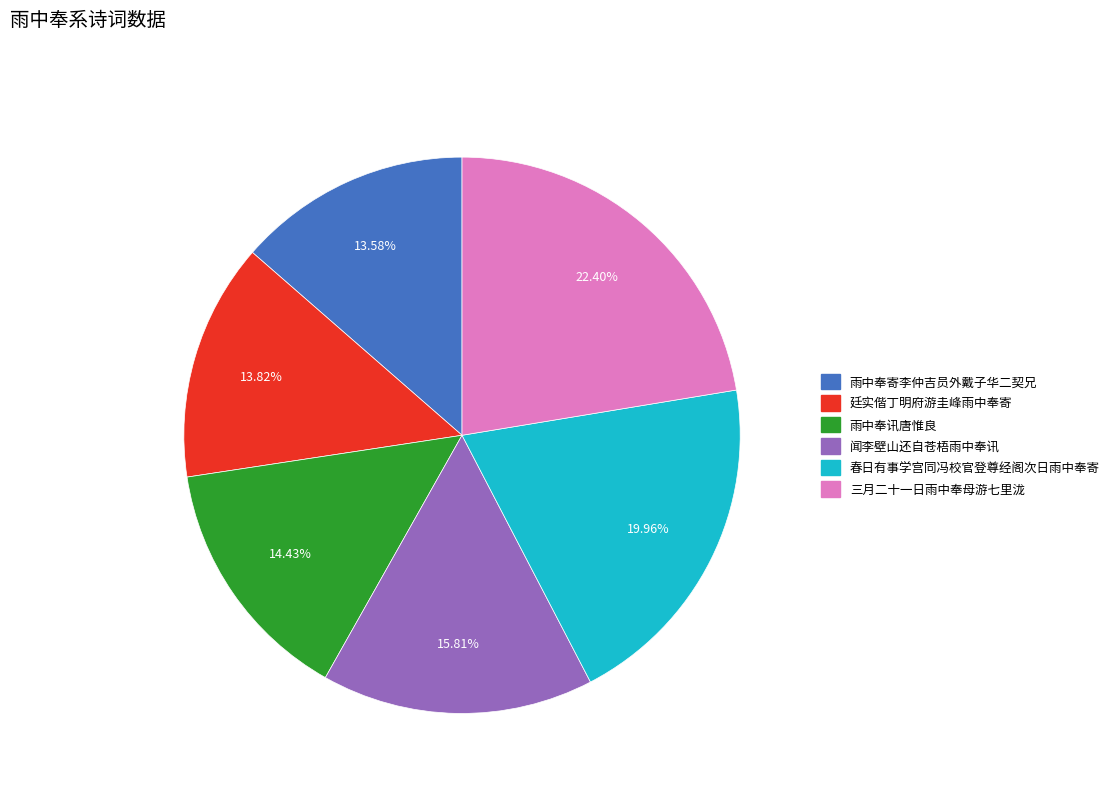

To the nearest percent, what is the difference between the 雨中奉寄李仲吉员外戴子华二契兄 and 雨中奉讯唐惟良 slice percentages?

1%